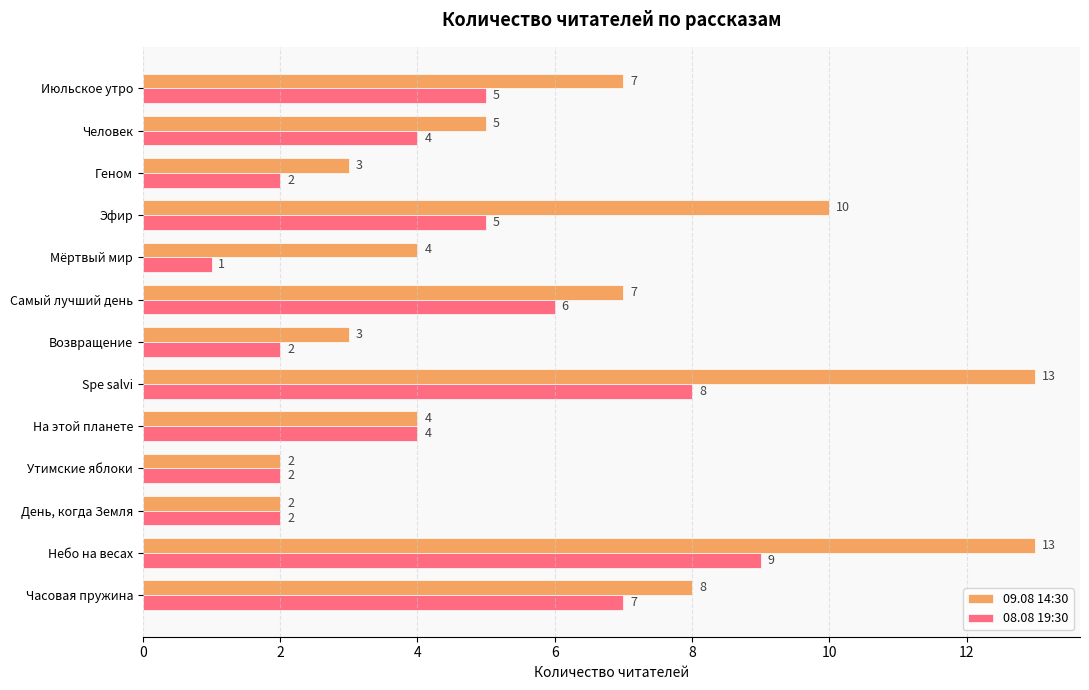

At Возвращение, list the series in order from smallest to largest.

08.08 19:30, 09.08 14:30